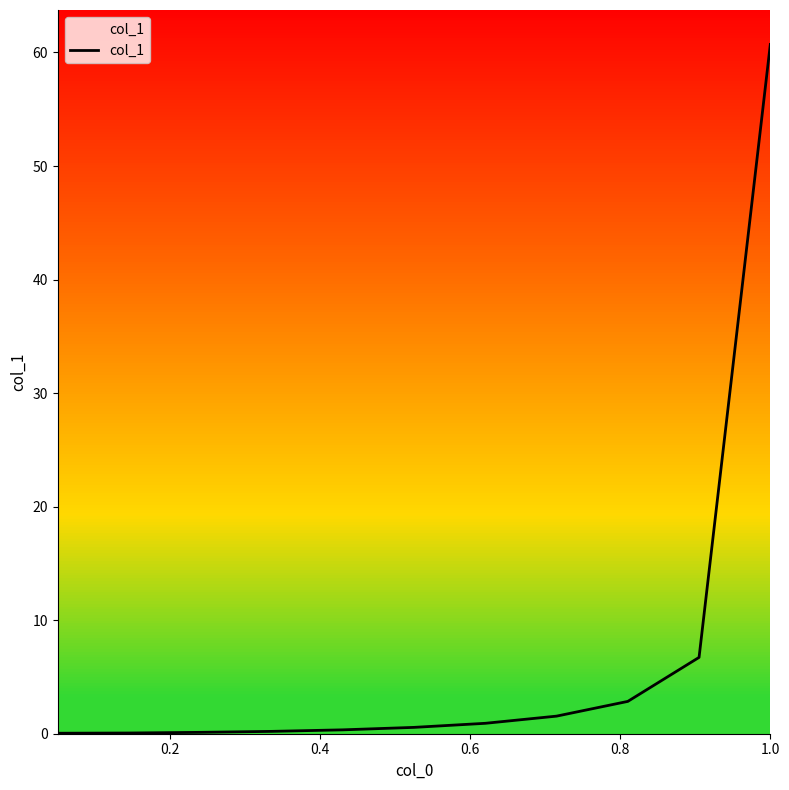

What is the difference between the maximum and minimum values?

60.7